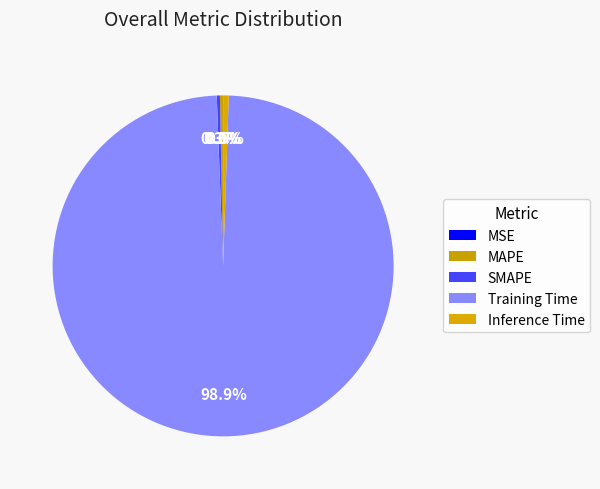

The SMAPE slice represents 0% of the pie. True or false?

True